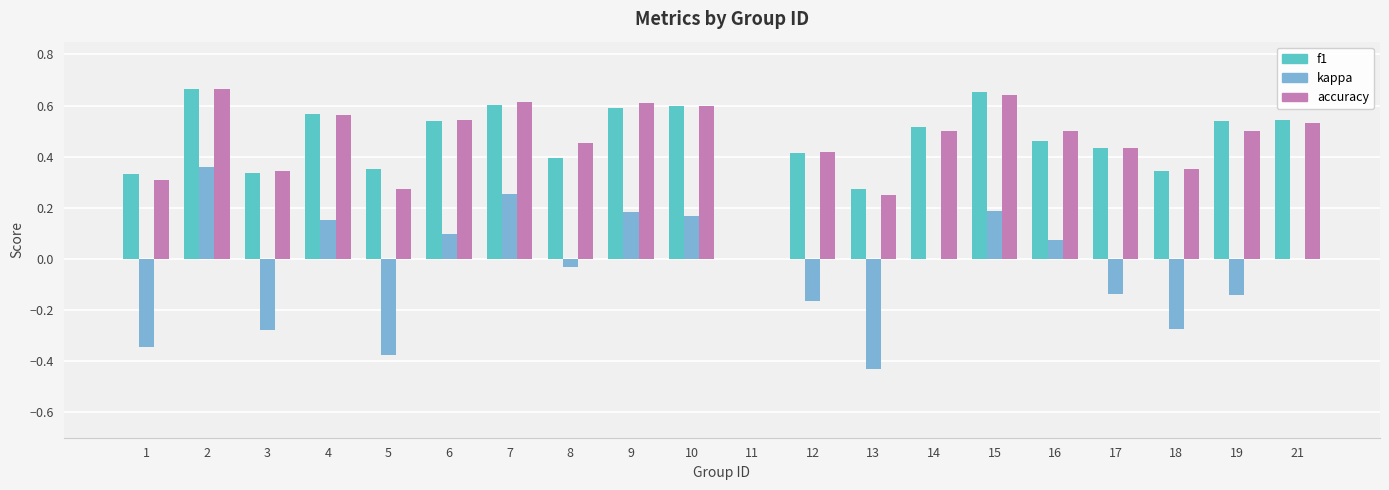

The accuracy series shows 0.4 at 13. True or false?

False